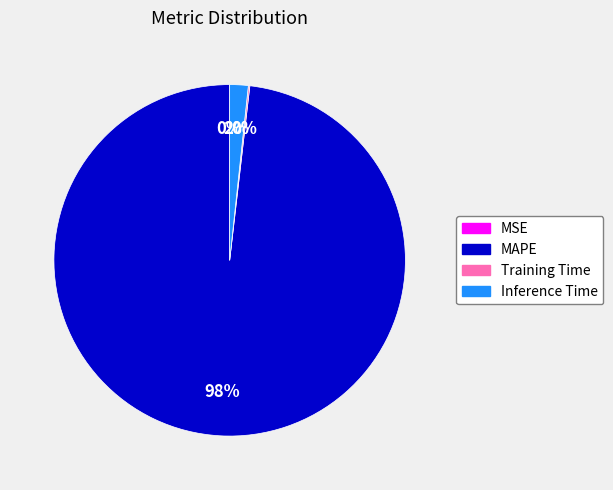

To the nearest percent, what is the average slice percentage?

25%